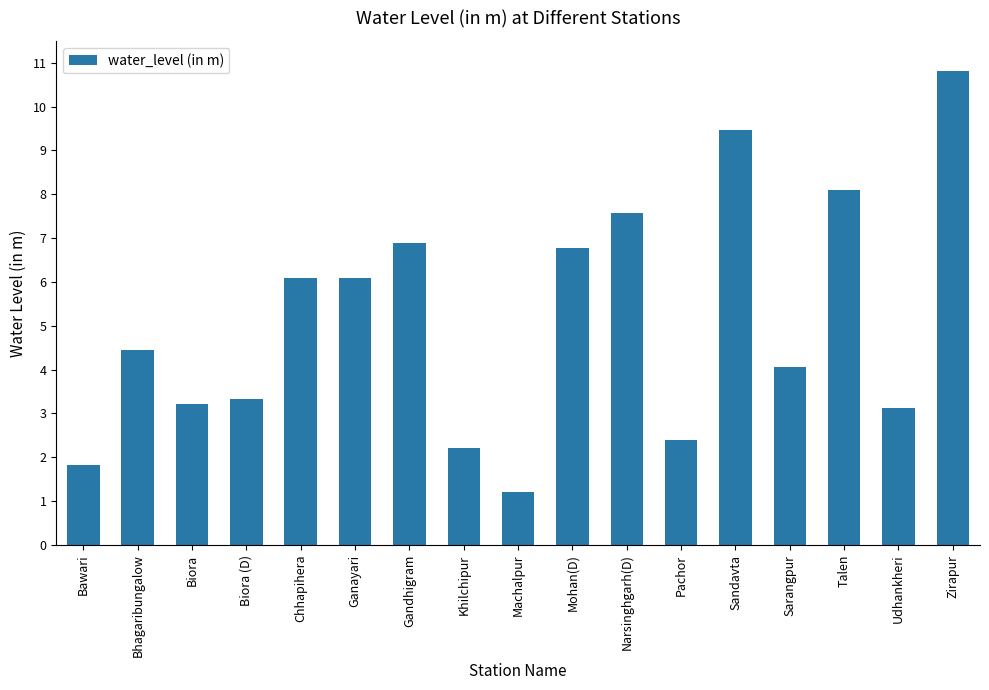

What is the change in value from Biora (D) to Machalpur?

-2.1